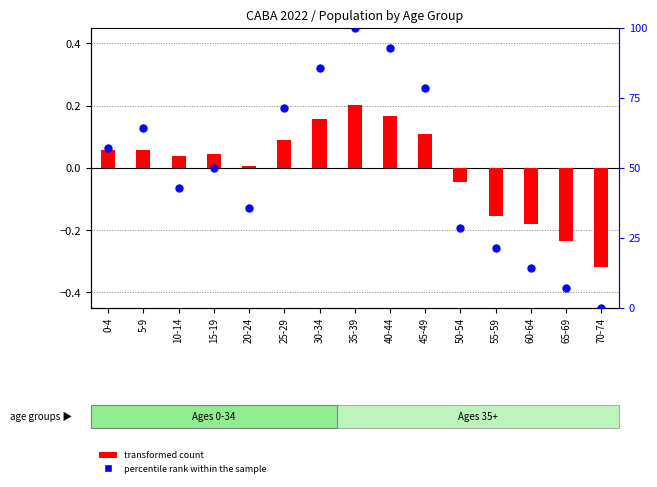

At which category is the sum across all series the highest?

35-39